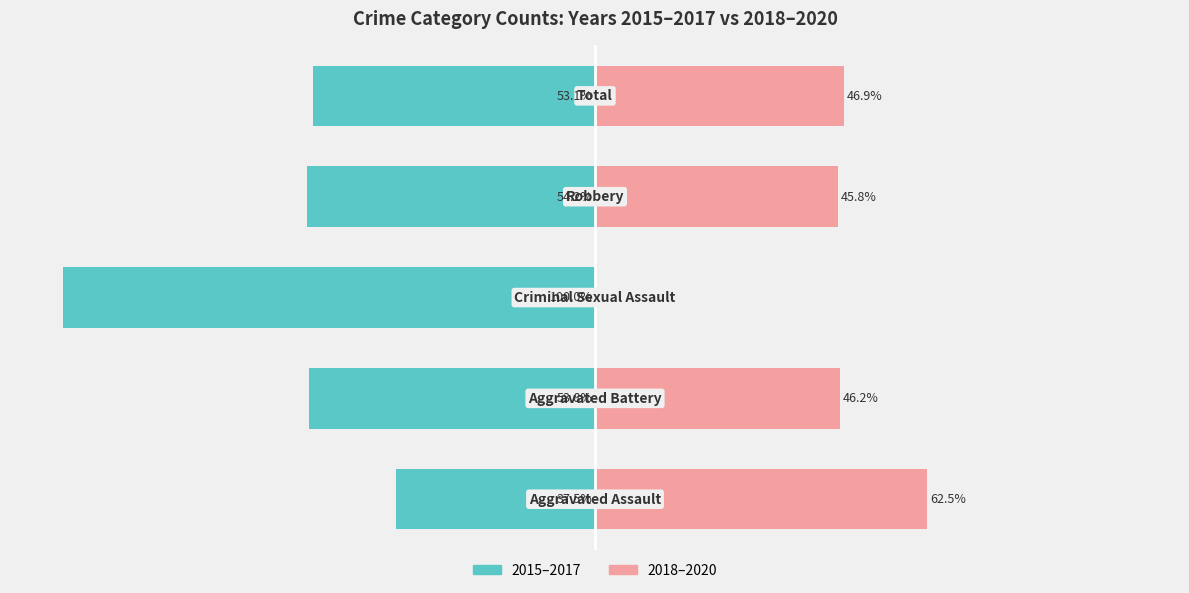

What is the sum of the 2018–2020 values at 4 and 0?

109.4